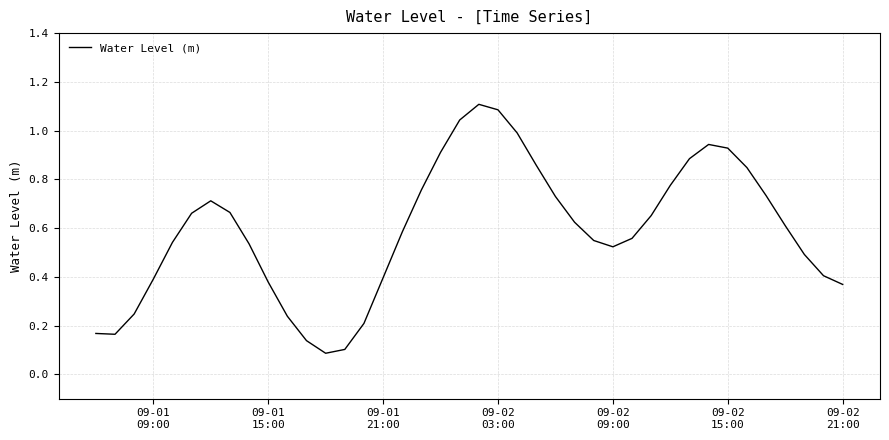

Does the chart display data point markers on the line(s)?

No